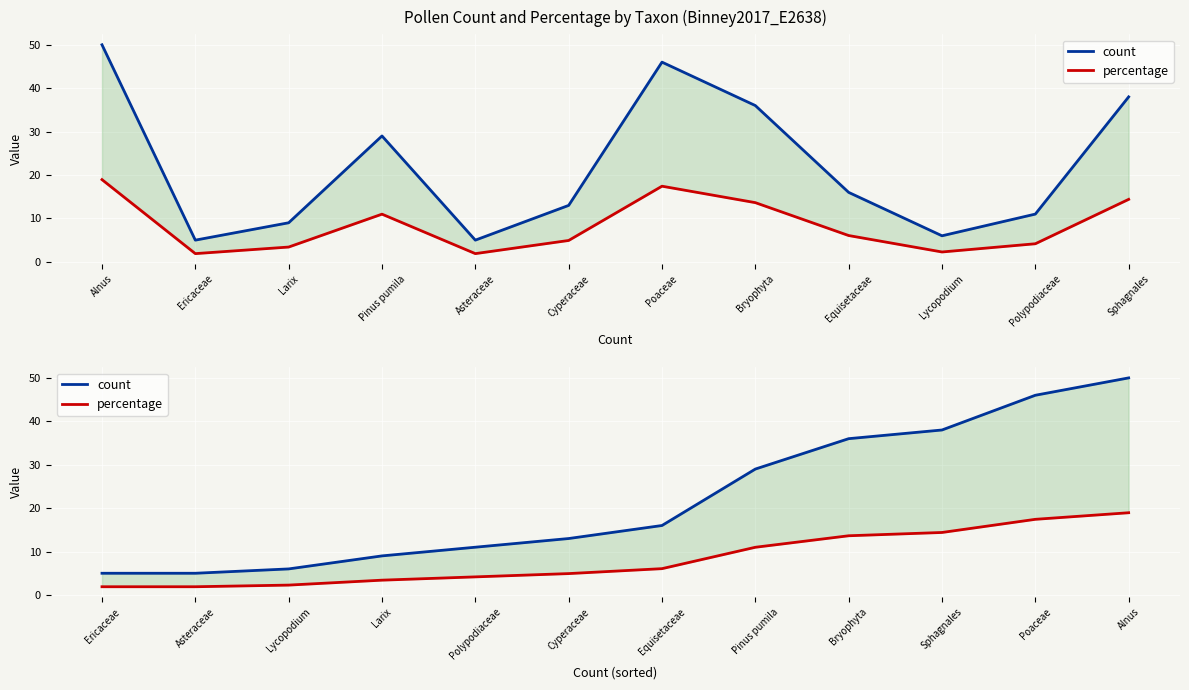

Reading right to left, what are all the values shown in this chart?

count: 50.0	46.0	38.0	36.0	29.0	16.0	13.0	11.0	9.0	6.0	5.0	5.0
percentage: 18.9	17.4	14.4	13.6	11.0	6.1	4.9	4.2	3.4	2.3	1.9	1.9